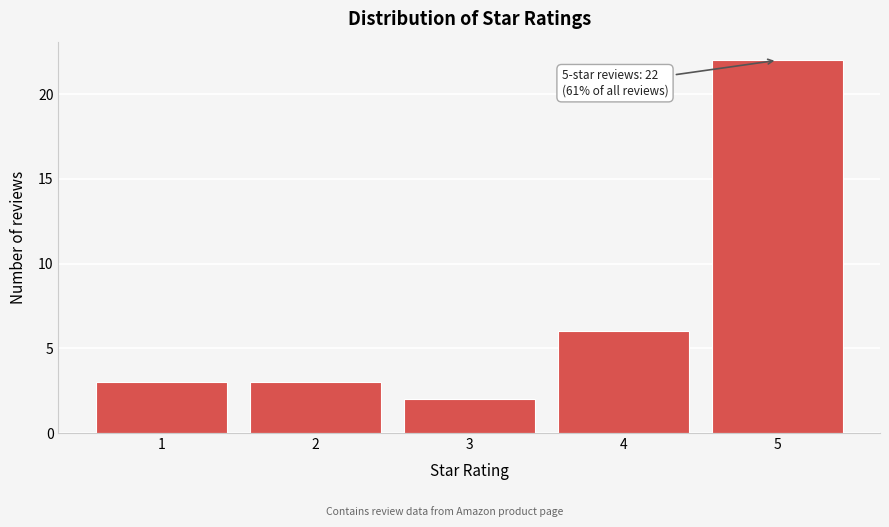

Reading left to right, what are all the values shown in this chart?

1=3	2=3	3=2	4=6	5=22